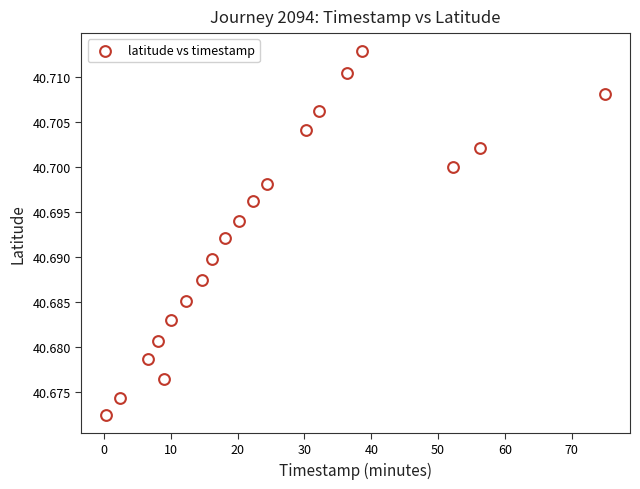

What is the range of X values (max minus min)?

74.6